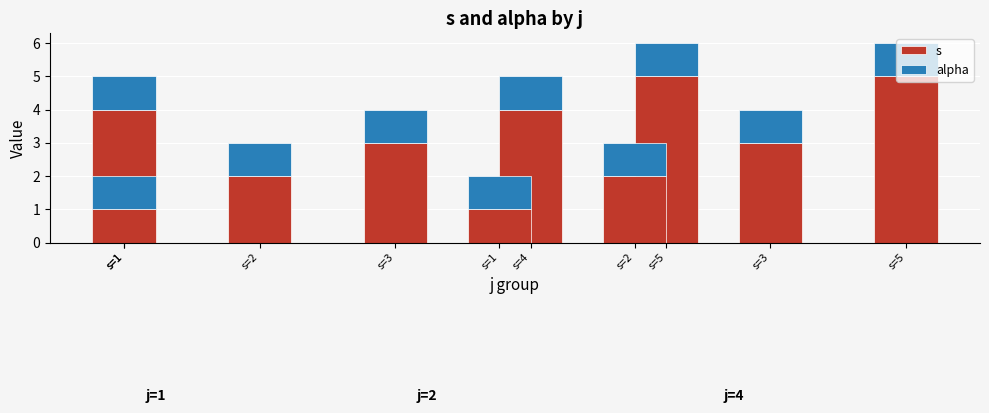

What is the approximate value of s at j=2,s=3?

3